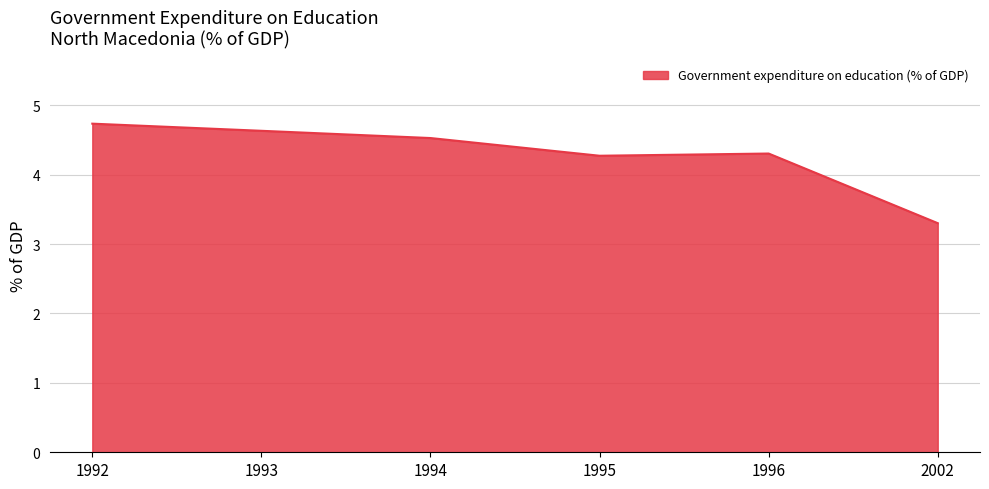

Is it true that the value at 1994 is 4.5?

True